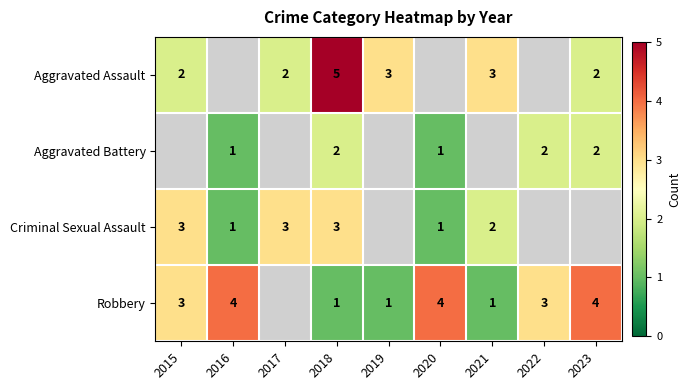

What is the smallest value displayed?

1.0